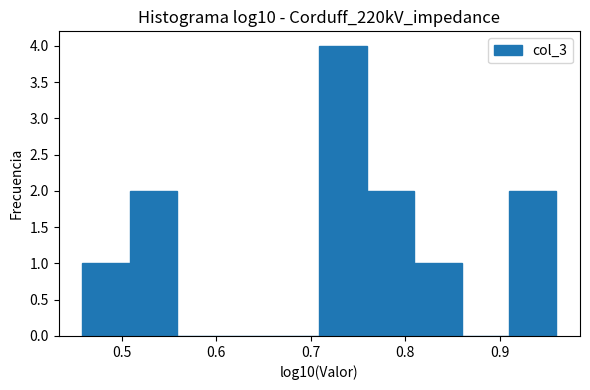

Reading left to right, transcribe this chart: for each bar, give the range it covers on the x-axis and its height. Neither the bar edges nor the heights are printed on the chart, so give them approximately, as read against the axes.

0.46 to 0.51: 1
0.51 to 0.56: 2
0.56 to 0.61: 0
0.61 to 0.66: 0
0.66 to 0.71: 0
0.71 to 0.76: 4
0.76 to 0.81: 2
0.81 to 0.86: 1
0.86 to 0.91: 0
0.91 to 0.96: 2